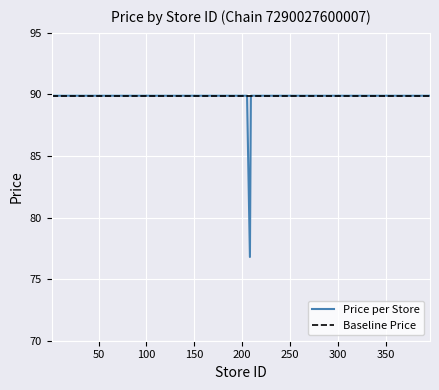

The value at 128 is 145.5. True or false?

False